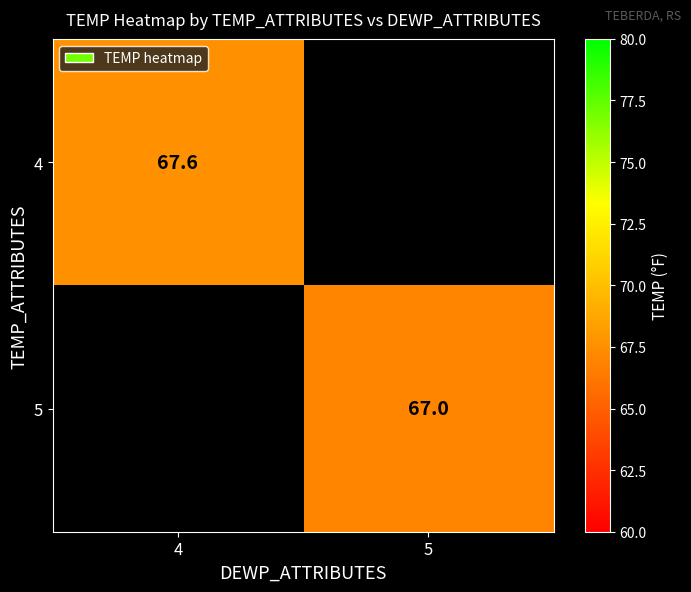

Which category has the highest value across all series?

4